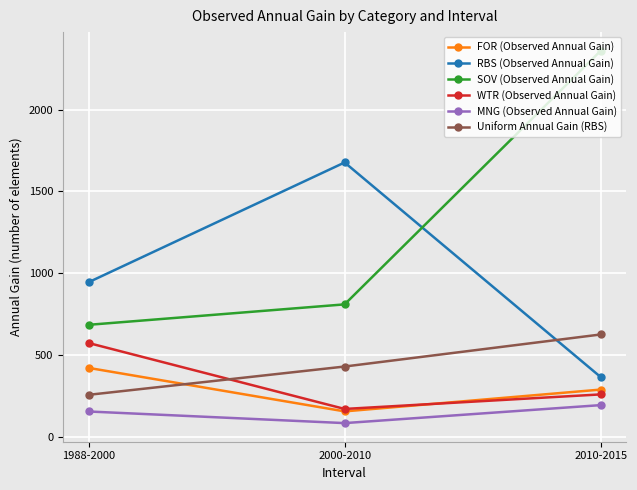

At which label does FOR (Observed Annual Gain) first exceed 290?

1988-2000